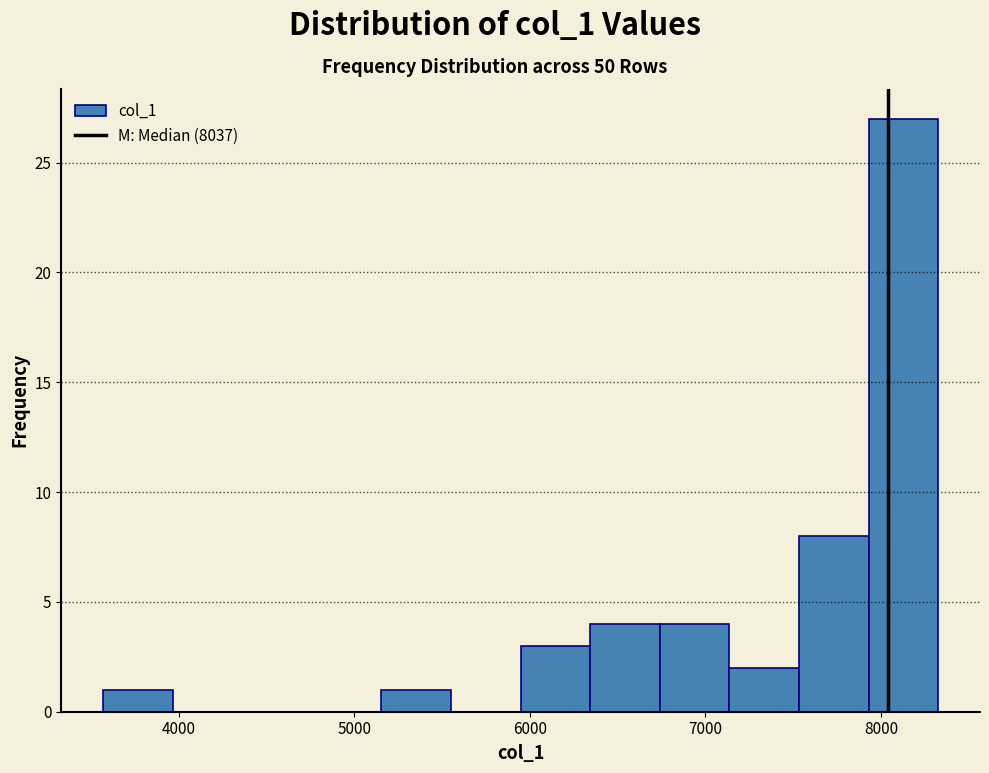

Read against the x-axis, roughly where is the centre of the tallest bar?

8100